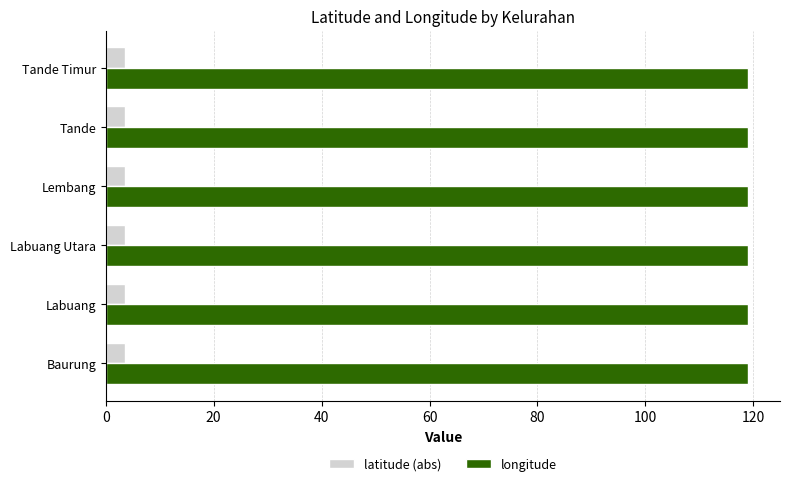

What is the spread (max minus min) of values at Baurung?

115.4